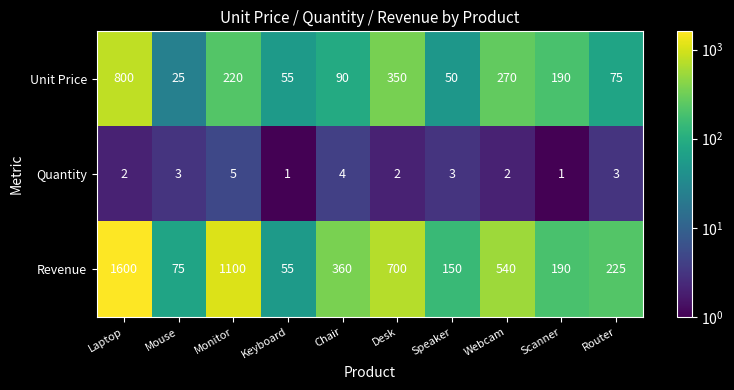

The Unit Price series shows 25 at Mouse. True or false?

True